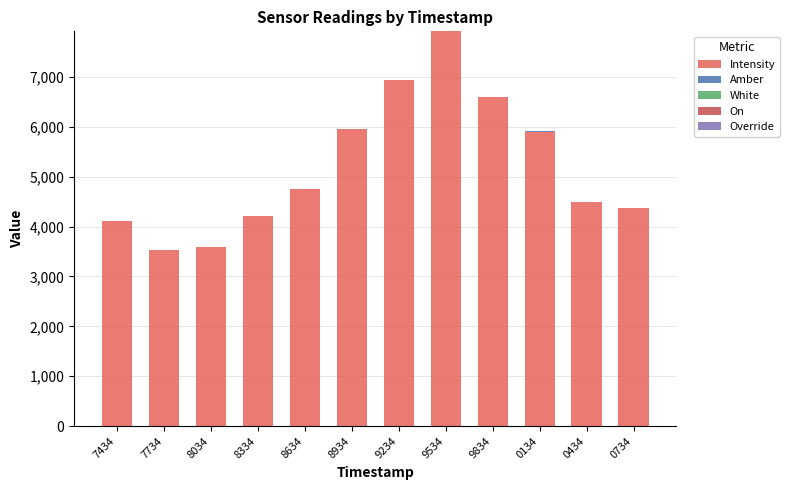

What is the total value across all series at 0134?

5906.6